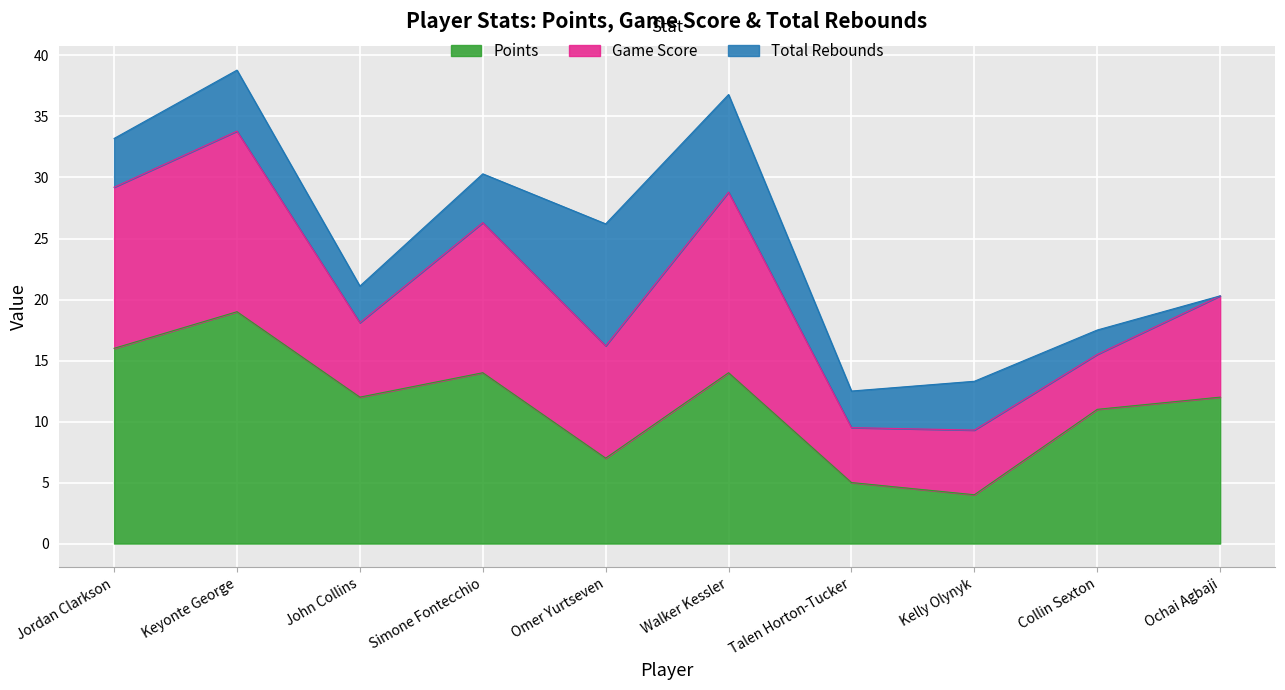

Which label corresponds to the smallest value in the chart?

Ochai Agbaji